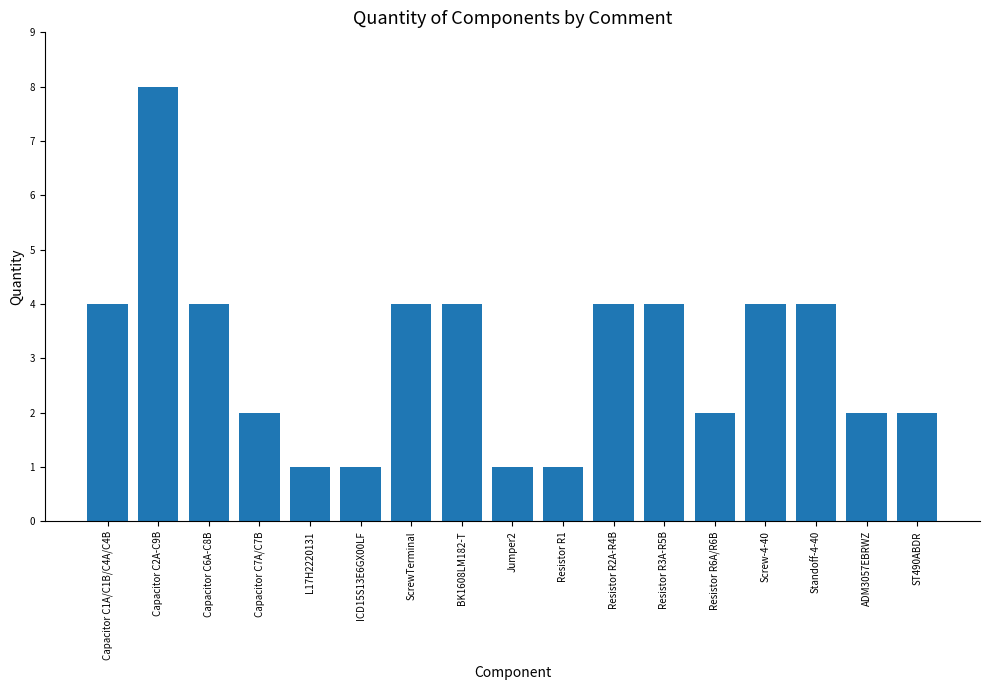

What is the average value?

3